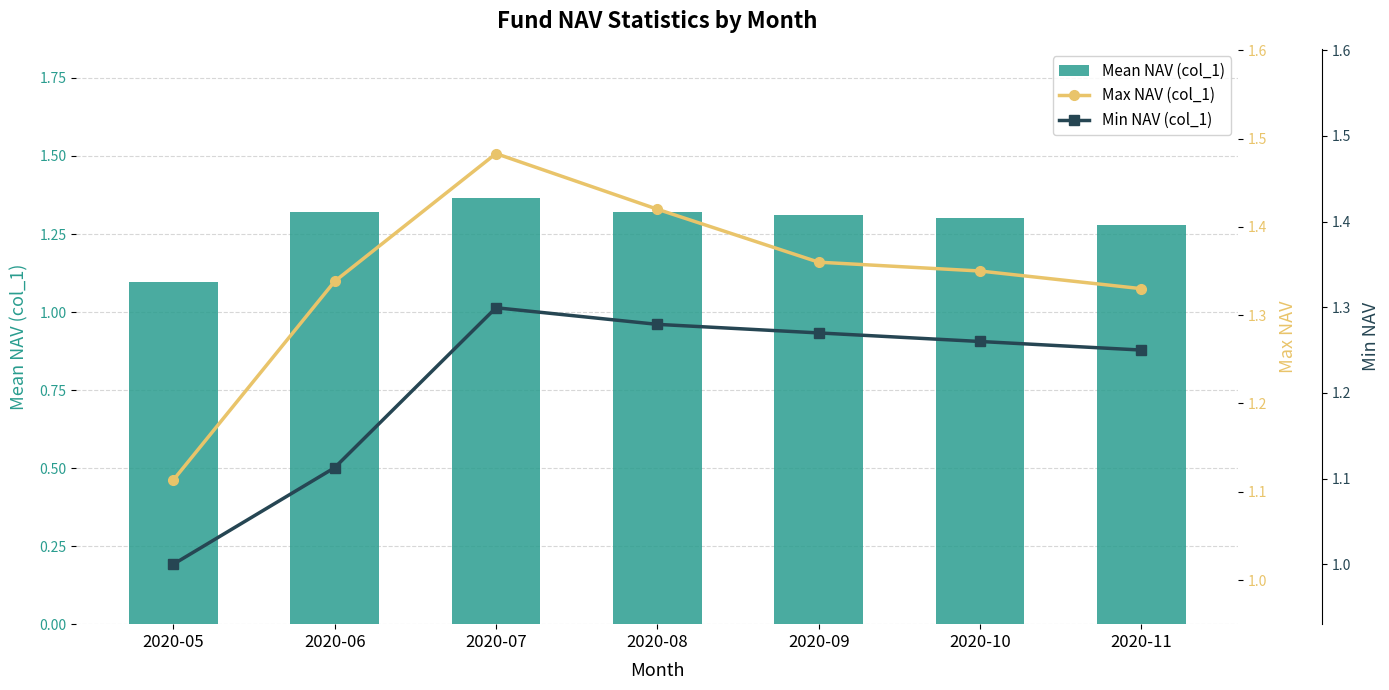

What is the value of the Max NAV (col_1) bar at the 6th from the left?

1.4